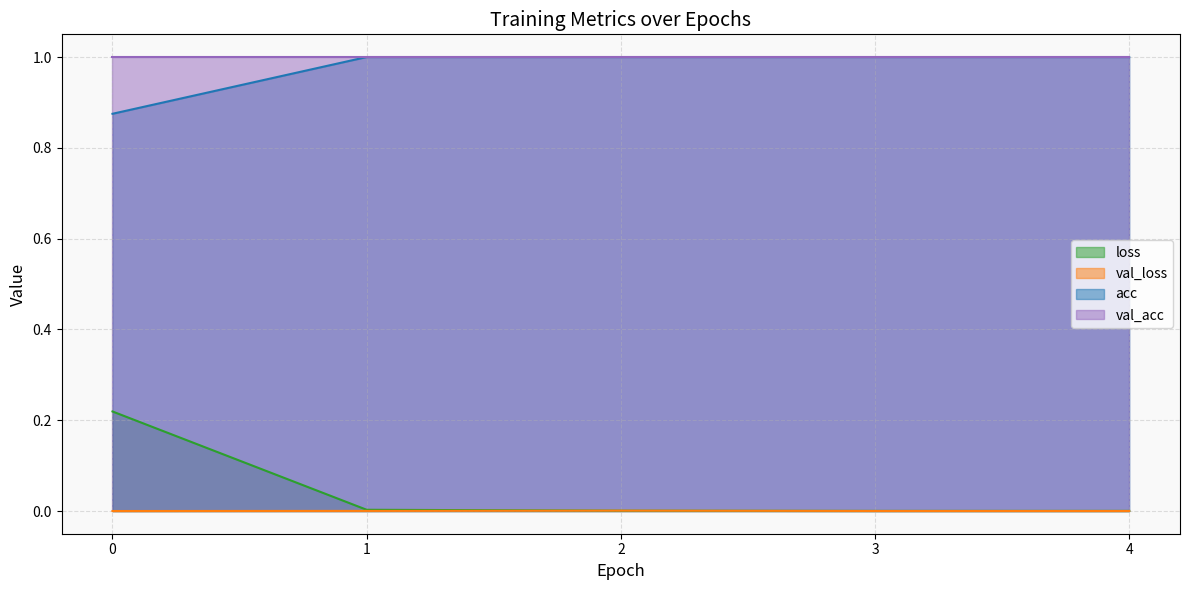

How many acc values are between 1 and 2?

4